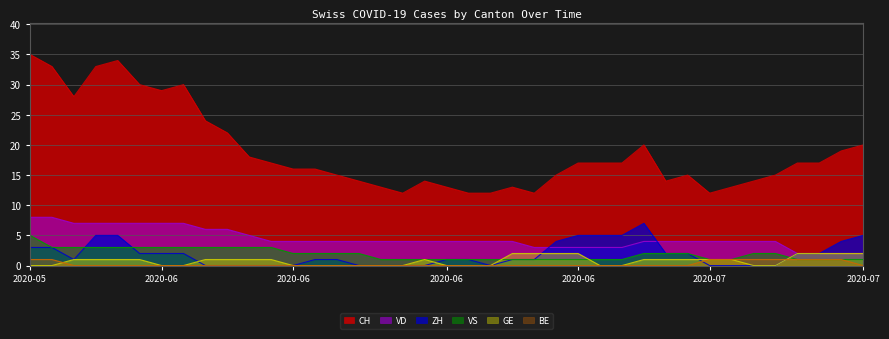

At how many categories does at least one series exceed 31?

4